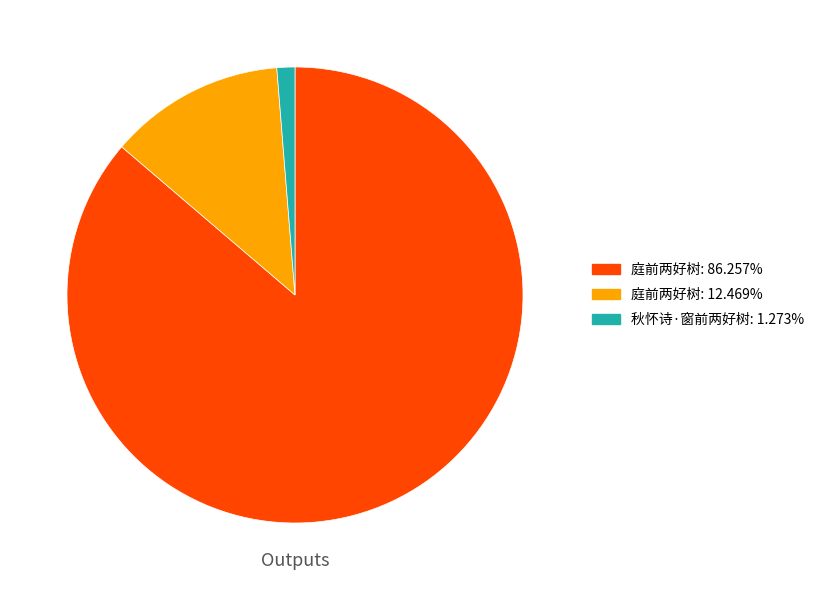

Is there any slice that represents more than half of the pie?

Yes